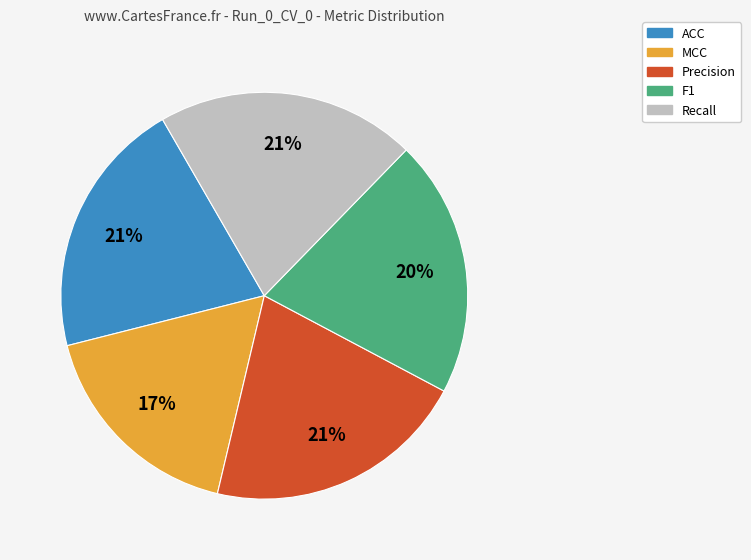

Is MCC the majority of the pie?

No